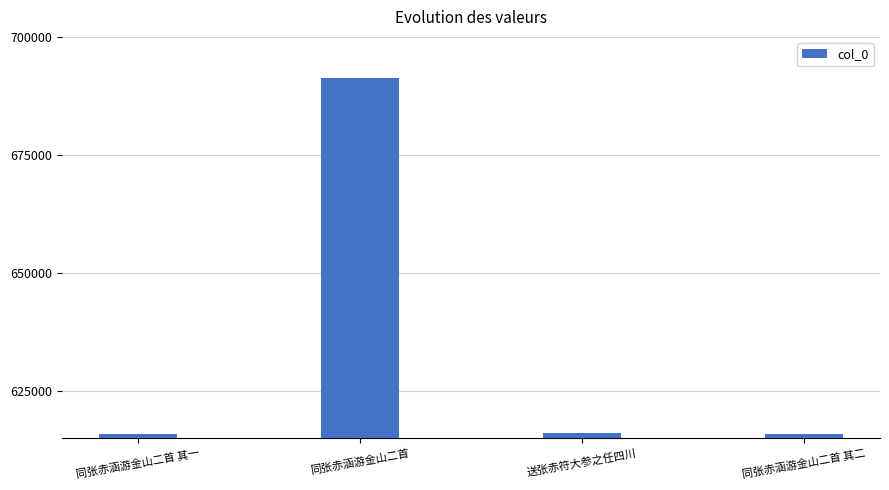

What is the label of the 2nd bar from the right?

送张赤符大参之任四川